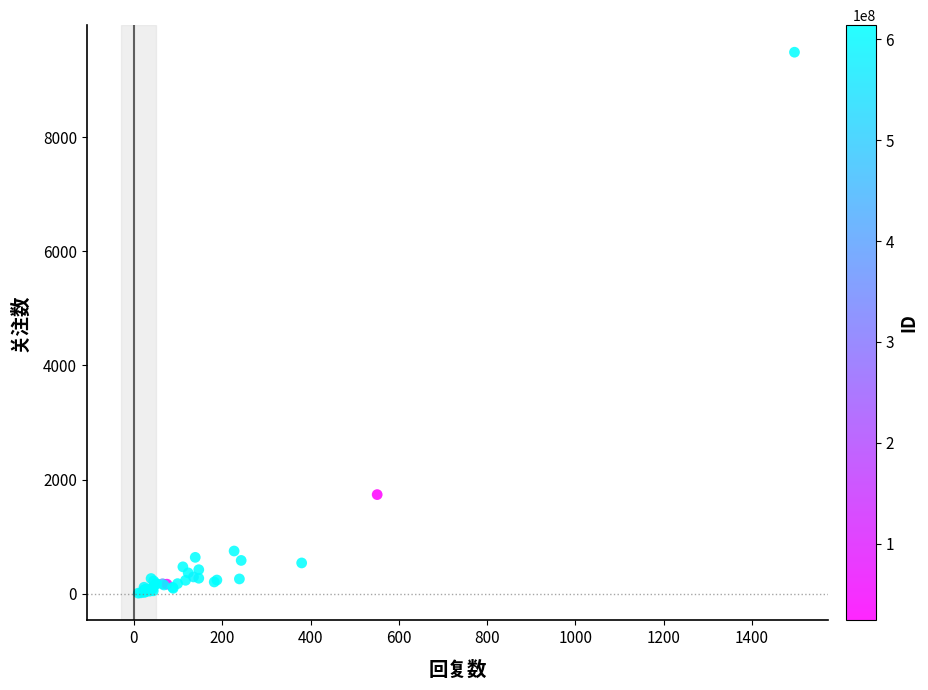

What Y value in the scatter plot is closest to 4748?

1738